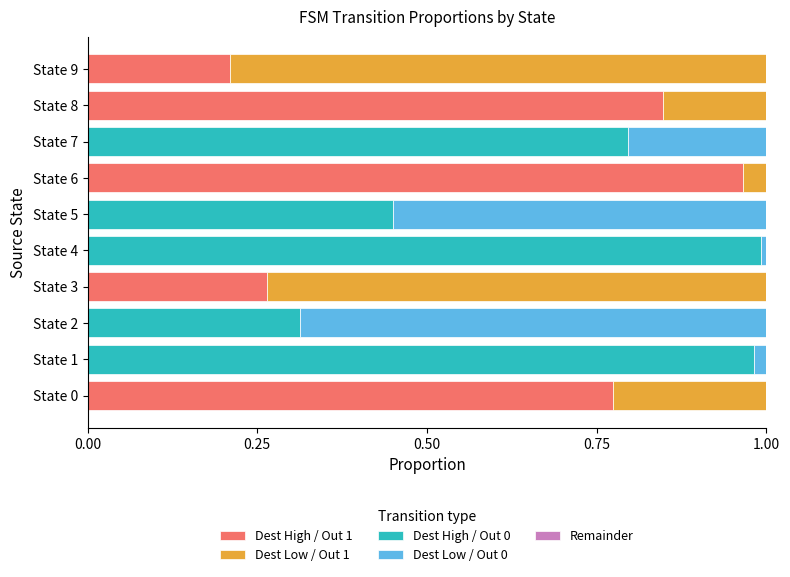

Is it true that Dest High / Out 1 equals 0.5 at State 3?

False